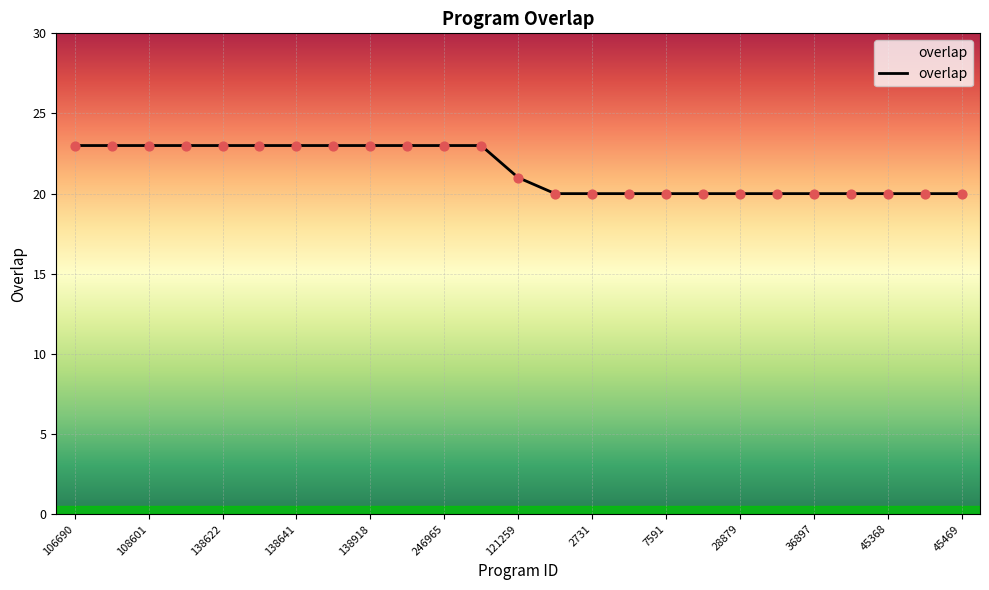

What is the difference between the maximum and minimum values?

3